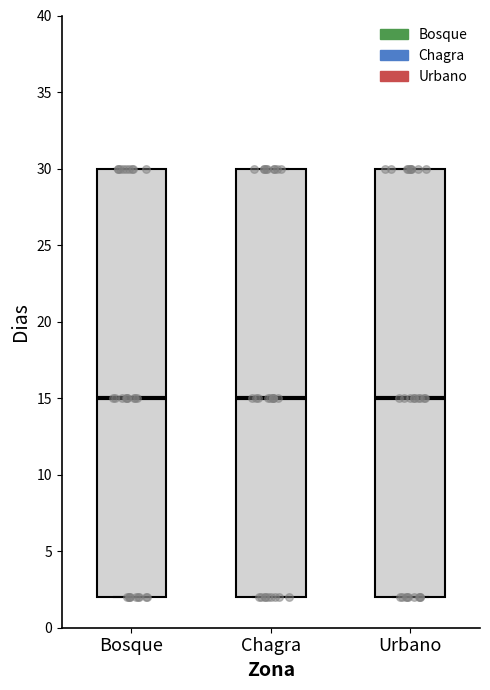

Reading left to right, transcribe this box plot: for each box, give where its median line is, the range the box spans, and where its two whiskers end, as read against the y-axis. The values are not printed on the chart, so give them approximately, as read against the axis.

Bosque: median 15, box 2 to 30, whiskers 2 to 30
Chagra: median 15, box 2 to 30, whiskers 2 to 30
Urbano: median 15, box 2 to 30, whiskers 2 to 30